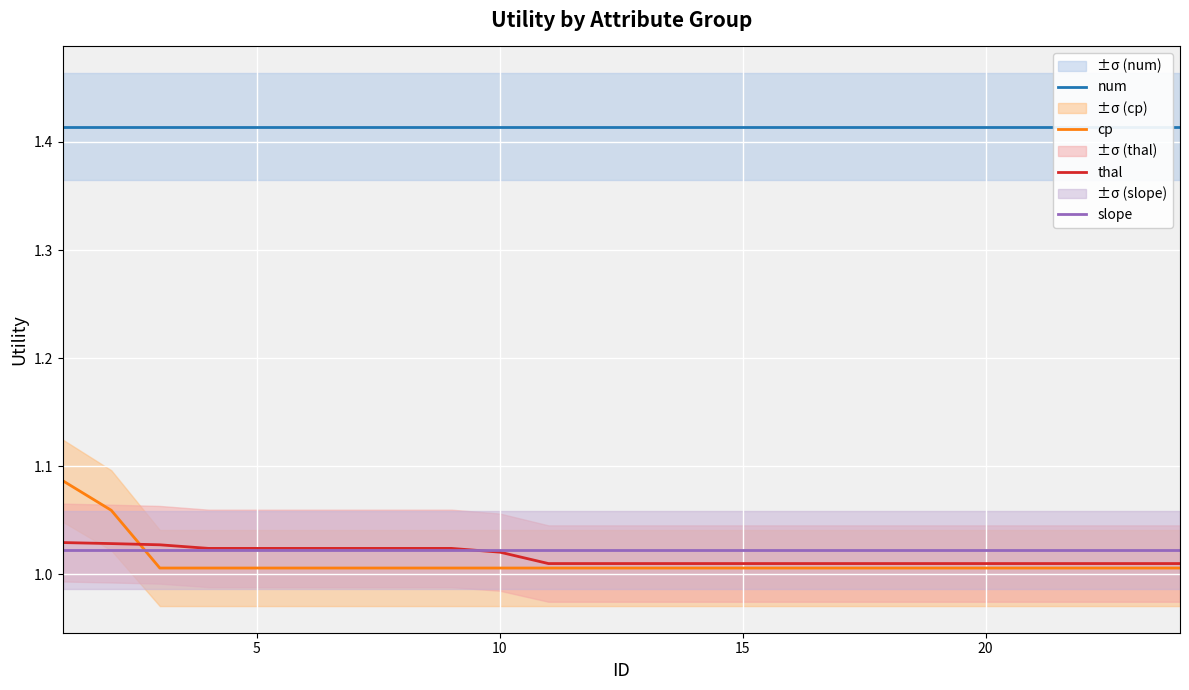

True or false: num and cp intersect in this chart.

False